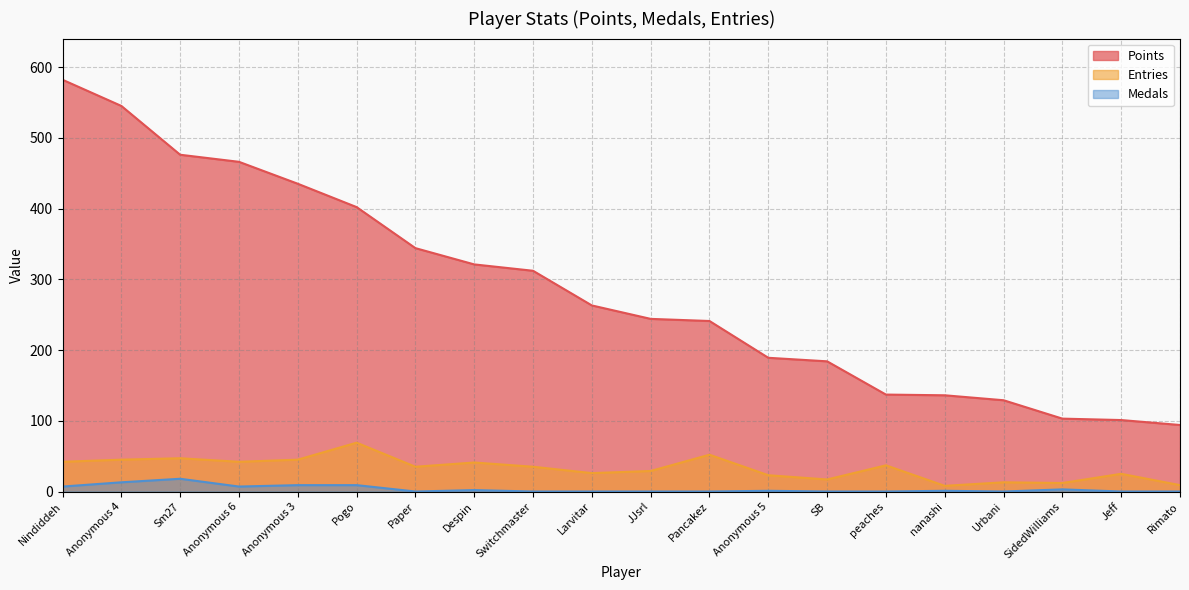

True or false: Points has a value of 312 at Switchmaster.

True